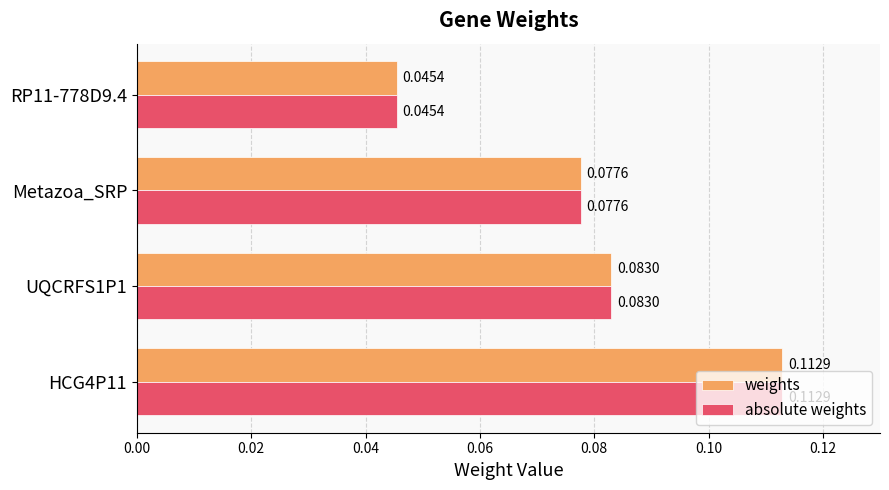

At which category is the sum across all series the highest?

HCG4P11